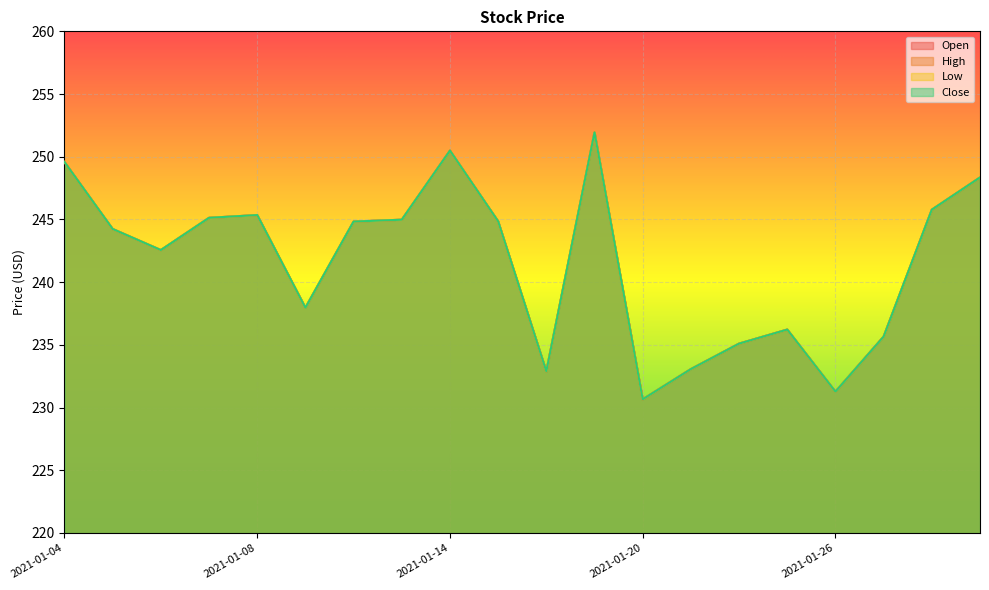

At how many categories does at least one series exceed 243?

11